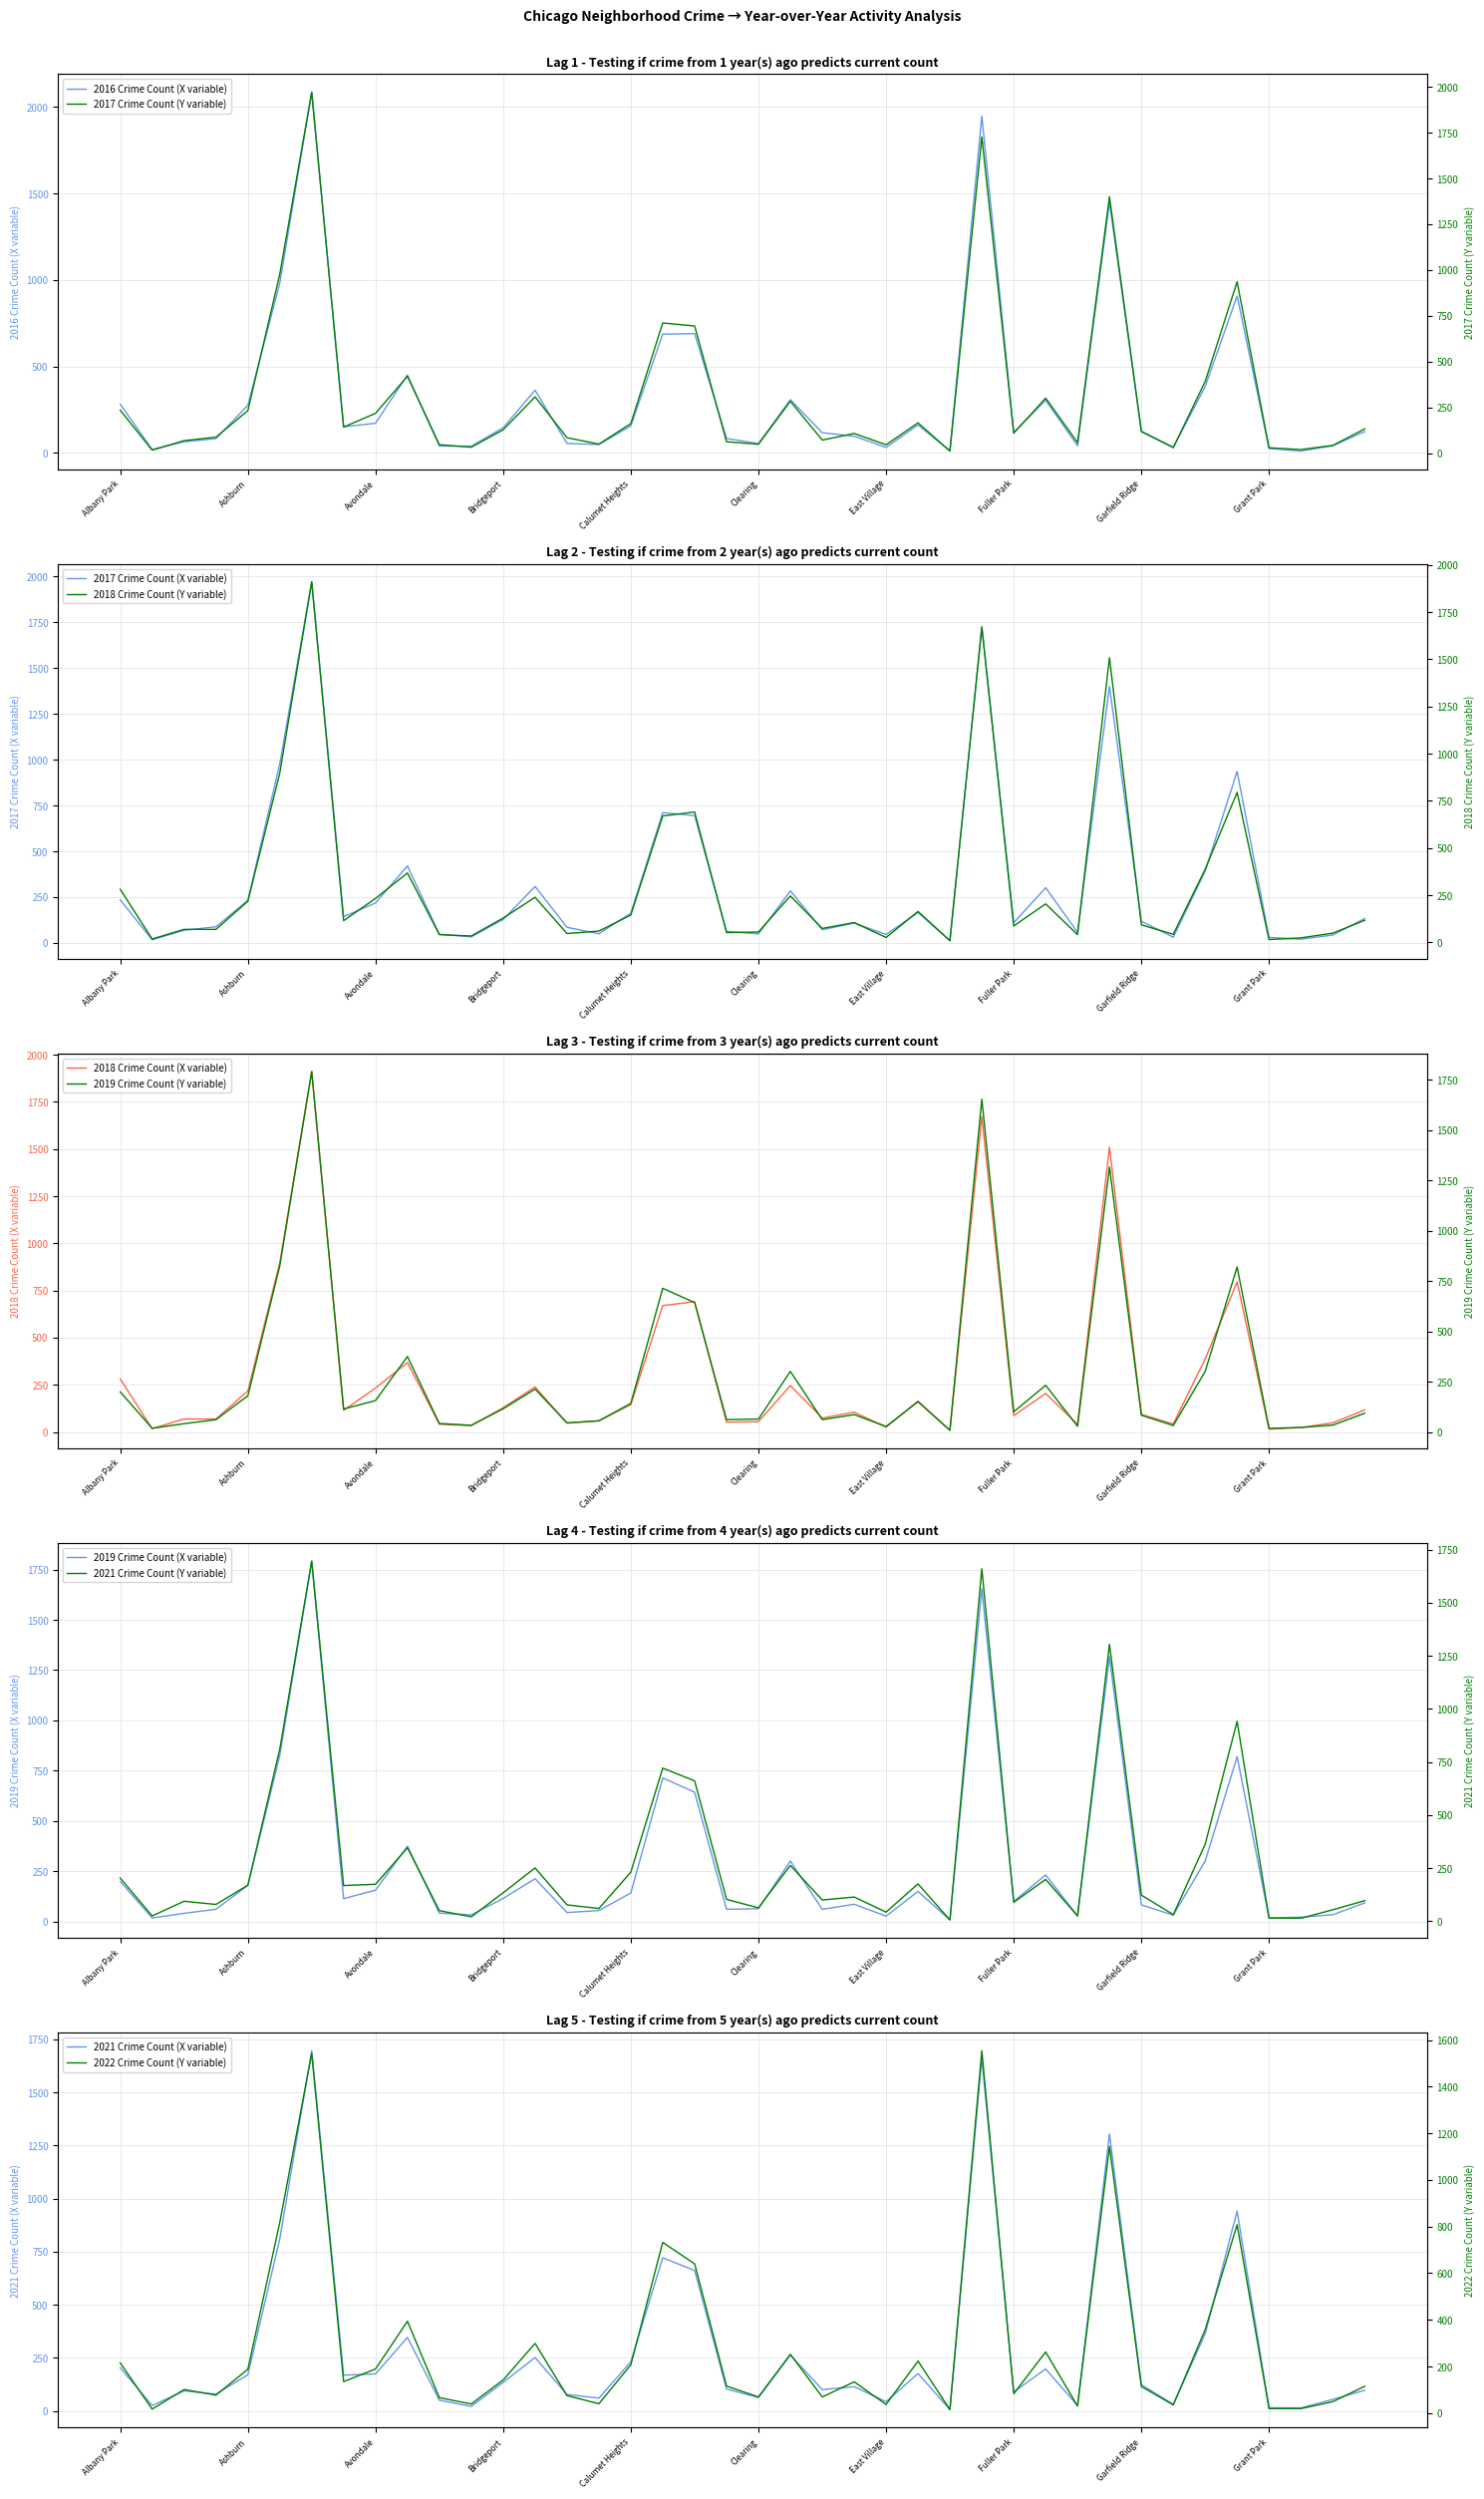

Is this an area chart (filled region under the line)?

No